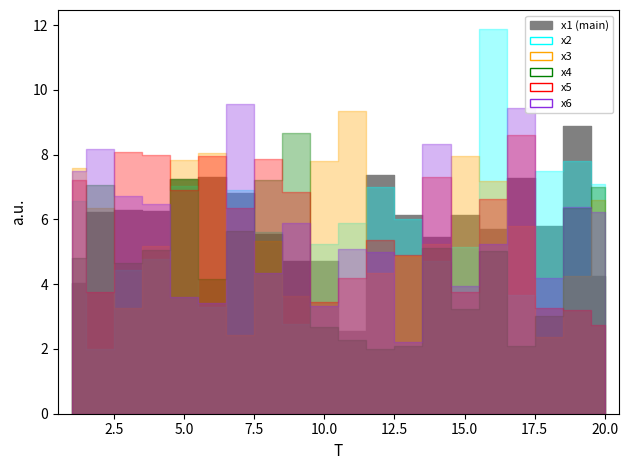

After their last crossing, which series has the higher values: x2 or x6?

x2